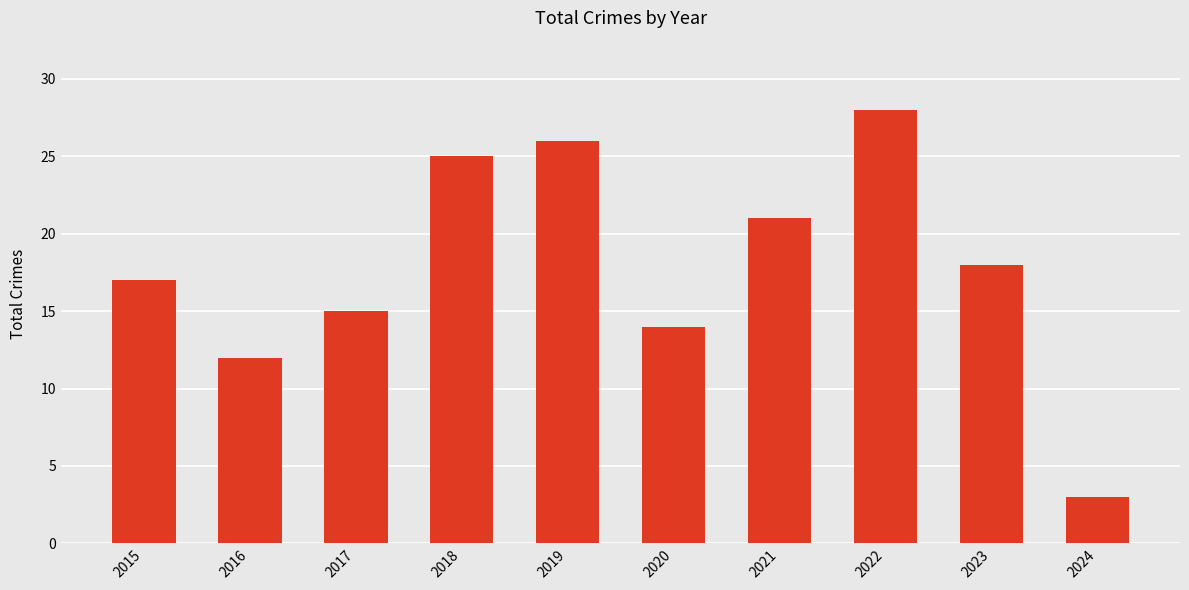

Reading left to right, list all the values displayed in this chart.

2015=17	2016=12	2017=15	2018=25	2019=26	2020=14	2021=21	2022=28	2023=18	2024=3